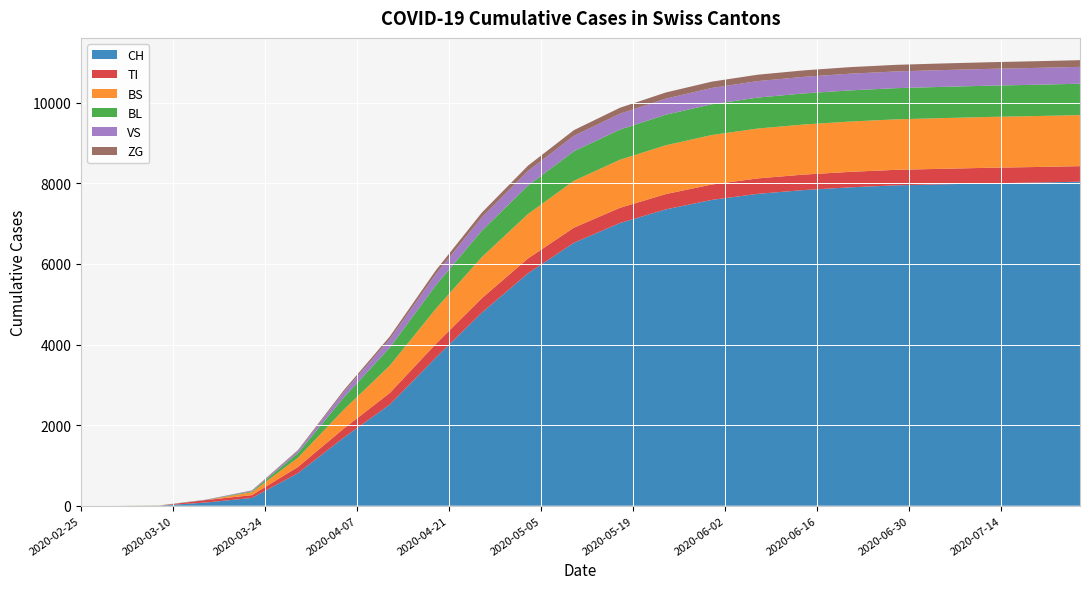

Reading left to right, extract all data points from this chart.

CH: 2020-02-25=0	2020-03-01=0	2020-03-08=3	2020-03-15=79	2020-03-22=192	2020-03-29=806	2020-04-05=1692	2020-04-12=2512	2020-04-19=3677	2020-04-26=4793	2020-05-03=5765	2020-05-10=6525	2020-05-17=7014	2020-05-24=7354	2020-05-31=7589	2020-06-07=7739	2020-06-14=7833	2020-06-21=7900	2020-06-28=7950	2020-07-05=7975	2020-07-12=8000	2020-07-19=8018	2020-07-26=8040
TI: 2020-02-25=0	2020-03-01=0	2020-03-08=0	2020-03-15=61	2020-03-22=70	2020-03-29=155	2020-04-05=225	2020-04-12=288	2020-04-19=340	2020-04-26=358	2020-05-03=369	2020-05-10=375	2020-05-17=378	2020-05-24=380	2020-05-31=382	2020-06-07=383	2020-06-14=384	2020-06-21=384	2020-06-28=385	2020-07-05=385	2020-07-12=385	2020-07-19=386	2020-07-26=386
BS: 2020-02-25=0	2020-03-01=0	2020-03-08=4	2020-03-15=0	2020-03-22=73	2020-03-29=228	2020-04-05=470	2020-04-12=680	2020-04-19=874	2020-04-26=1020	2020-05-03=1103	2020-05-10=1163	2020-05-17=1193	2020-05-24=1211	2020-05-31=1228	2020-06-07=1238	2020-06-14=1243	2020-06-21=1249	2020-06-28=1252	2020-07-05=1258	2020-07-12=1261	2020-07-19=1264	2020-07-26=1267
BL: 2020-02-25=0	2020-03-01=0	2020-03-08=2	2020-03-15=5	2020-03-22=21	2020-03-29=115	2020-04-05=302	2020-04-12=448	2020-04-19=582	2020-04-26=656	2020-05-03=706	2020-05-10=734	2020-05-17=749	2020-05-24=758	2020-05-31=764	2020-06-07=768	2020-06-14=771	2020-06-21=773	2020-06-28=774	2020-07-05=775	2020-07-12=776	2020-07-19=777	2020-07-26=778
VS: 2020-02-25=0	2020-03-01=0	2020-03-08=0	2020-03-15=6	2020-03-22=19	2020-03-29=54	2020-04-05=135	2020-04-12=207	2020-04-19=277	2020-04-26=330	2020-05-03=361	2020-05-10=381	2020-05-17=393	2020-05-24=399	2020-05-31=404	2020-06-07=409	2020-06-14=411	2020-06-21=414	2020-06-28=415	2020-07-05=416	2020-07-12=417	2020-07-19=418	2020-07-26=419
ZG: 2020-02-25=0	2020-03-01=0	2020-03-08=0	2020-03-15=0	2020-03-22=5	2020-03-29=21	2020-04-05=44	2020-04-12=68	2020-04-19=94	2020-04-26=119	2020-05-03=133	2020-05-10=142	2020-05-17=148	2020-05-24=153	2020-05-31=157	2020-06-07=159	2020-06-14=161	2020-06-21=163	2020-06-28=164	2020-07-05=165	2020-07-12=165	2020-07-19=166	2020-07-26=166